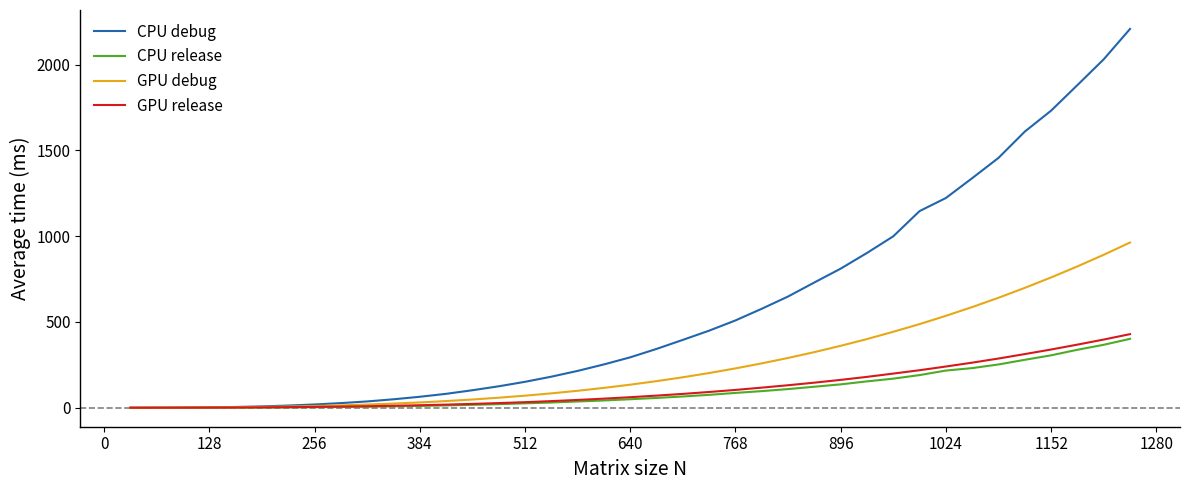

What is the maximum value shown in the chart?

2207.2